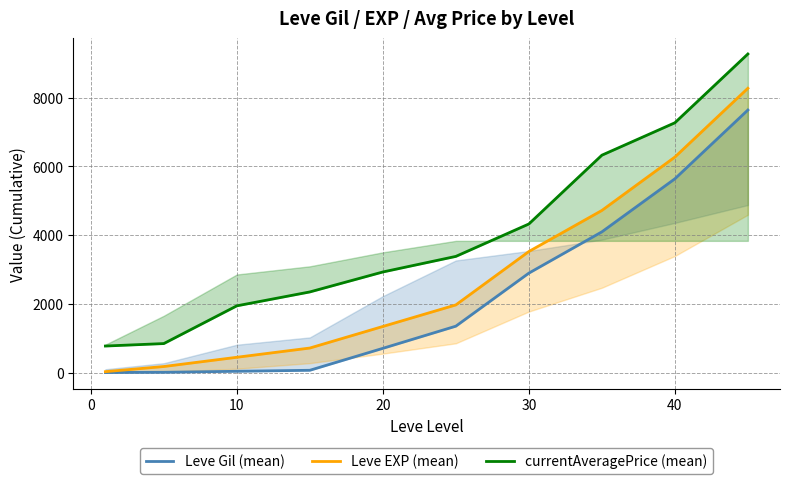

True or false: Leve Gil (mean) and currentAveragePrice (mean) intersect in this chart.

False